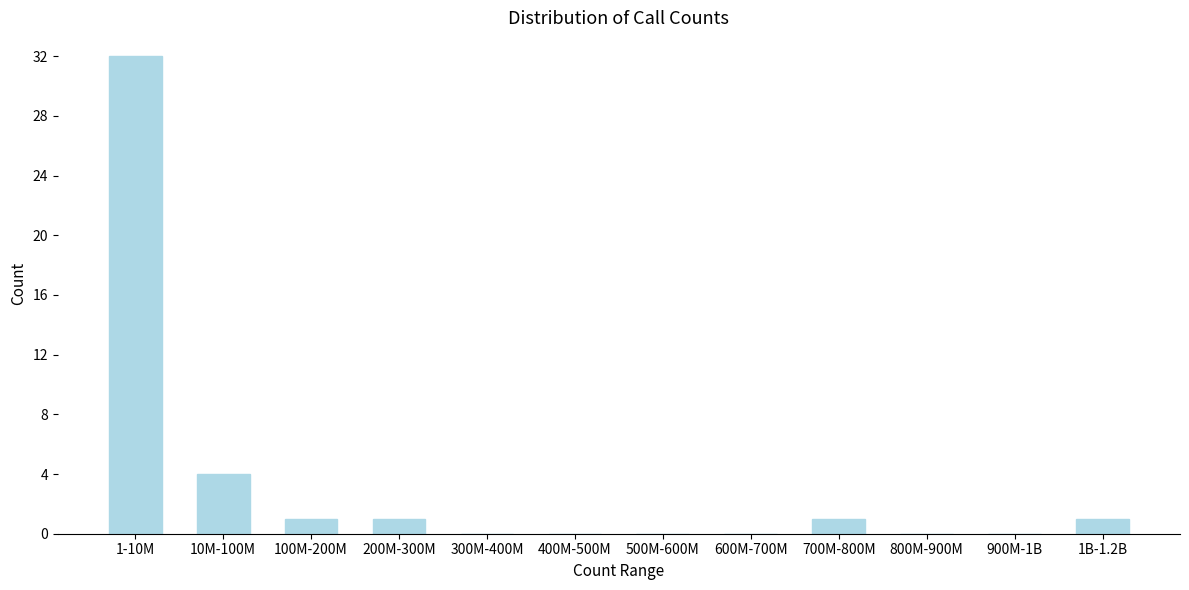

Reading left to right, list all the values displayed in this chart.

1-10M=32	10M-100M=4	100M-200M=1	200M-300M=1	300M-400M=0	400M-500M=0	500M-600M=0	600M-700M=0	700M-800M=1	800M-900M=0	900M-1B=0	1B-1.2B=1